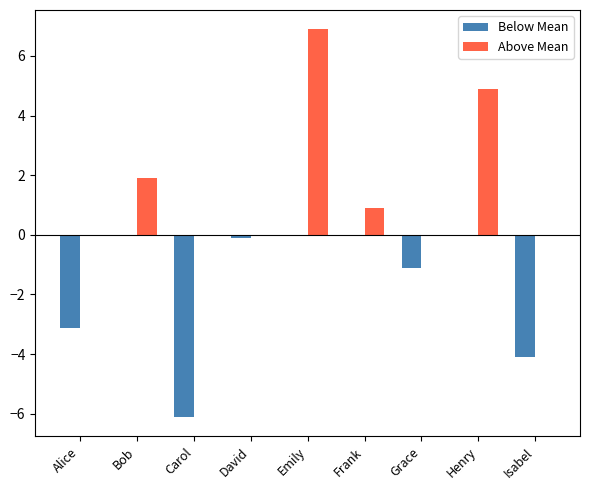

Which label corresponds to the largest value in the chart?

Emily